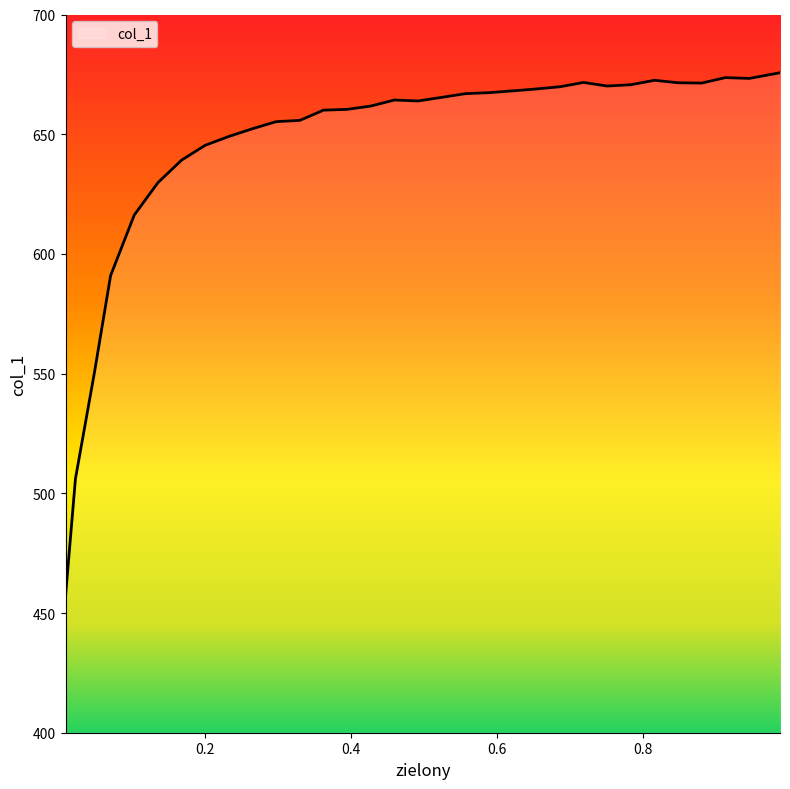

What is the difference between the maximum and minimum values?

218.6